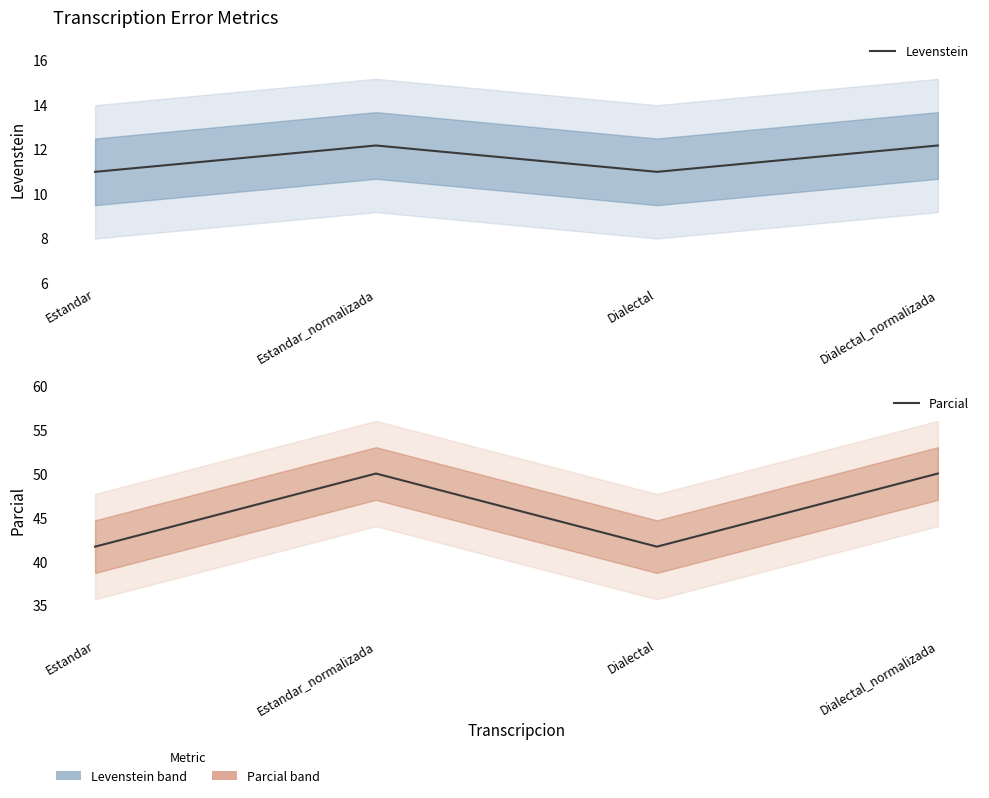

At which label is Levenstein closest to 11?

Estandar